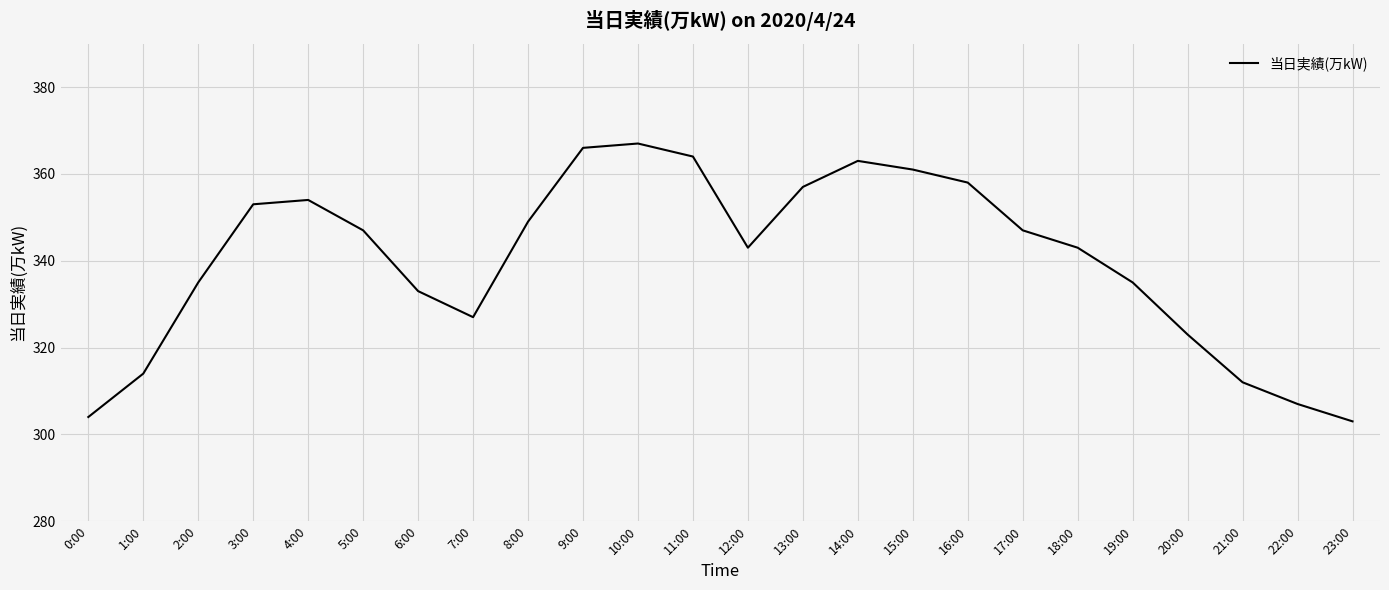

Reading left to right, transcribe all the data shown in this chart.

0:00=304	1:00=314	2:00=335	3:00=353	4:00=354	5:00=347	6:00=333	7:00=327	8:00=349	9:00=366	10:00=367	11:00=364	12:00=343	13:00=357	14:00=363	15:00=361	16:00=358	17:00=347	18:00=343	19:00=335	20:00=323	21:00=312	22:00=307	23:00=303